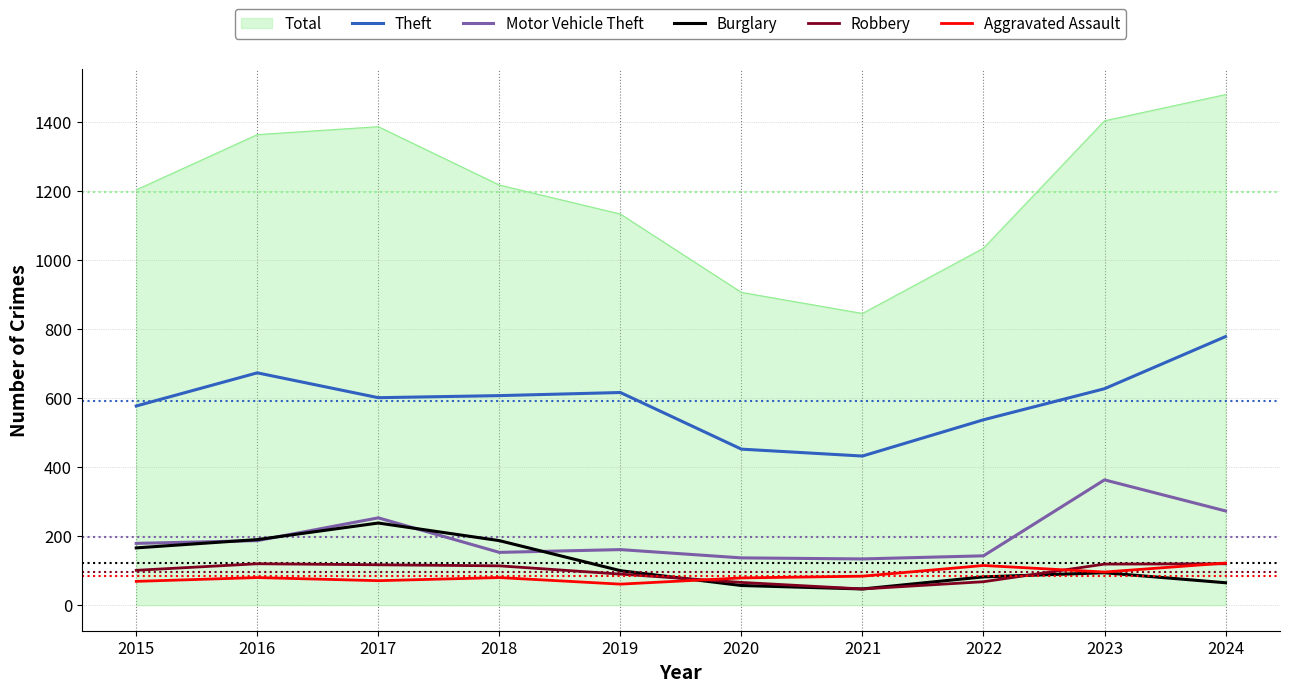

In Burglary, how many points are lower than both neighbors (excluding endpoints)?

1